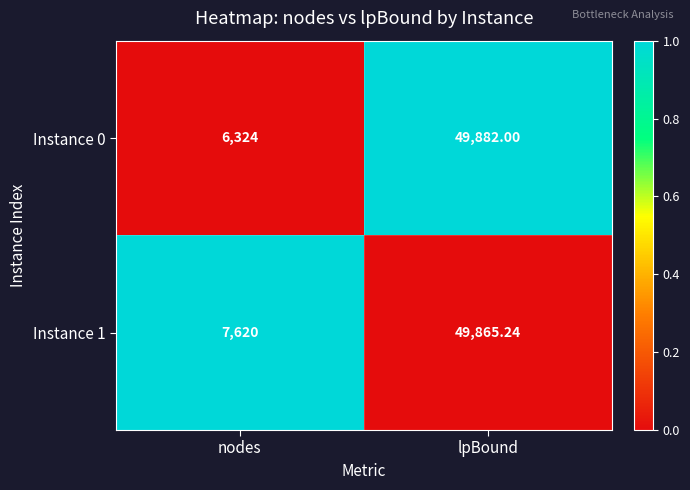

Rank the categories by Instance 1 value from lowest to highest.

nodes, lpBound